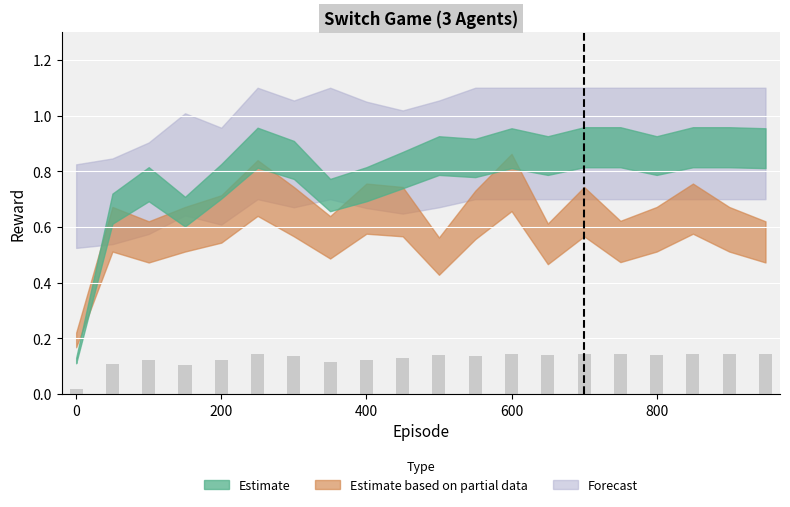

How many values are between 0 and 1?

20